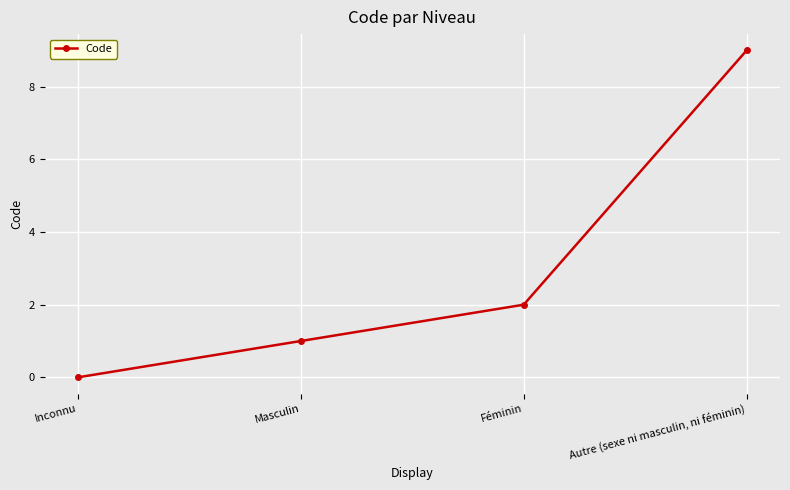

Reading left to right, extract all data points from this chart.

0	1	2	9